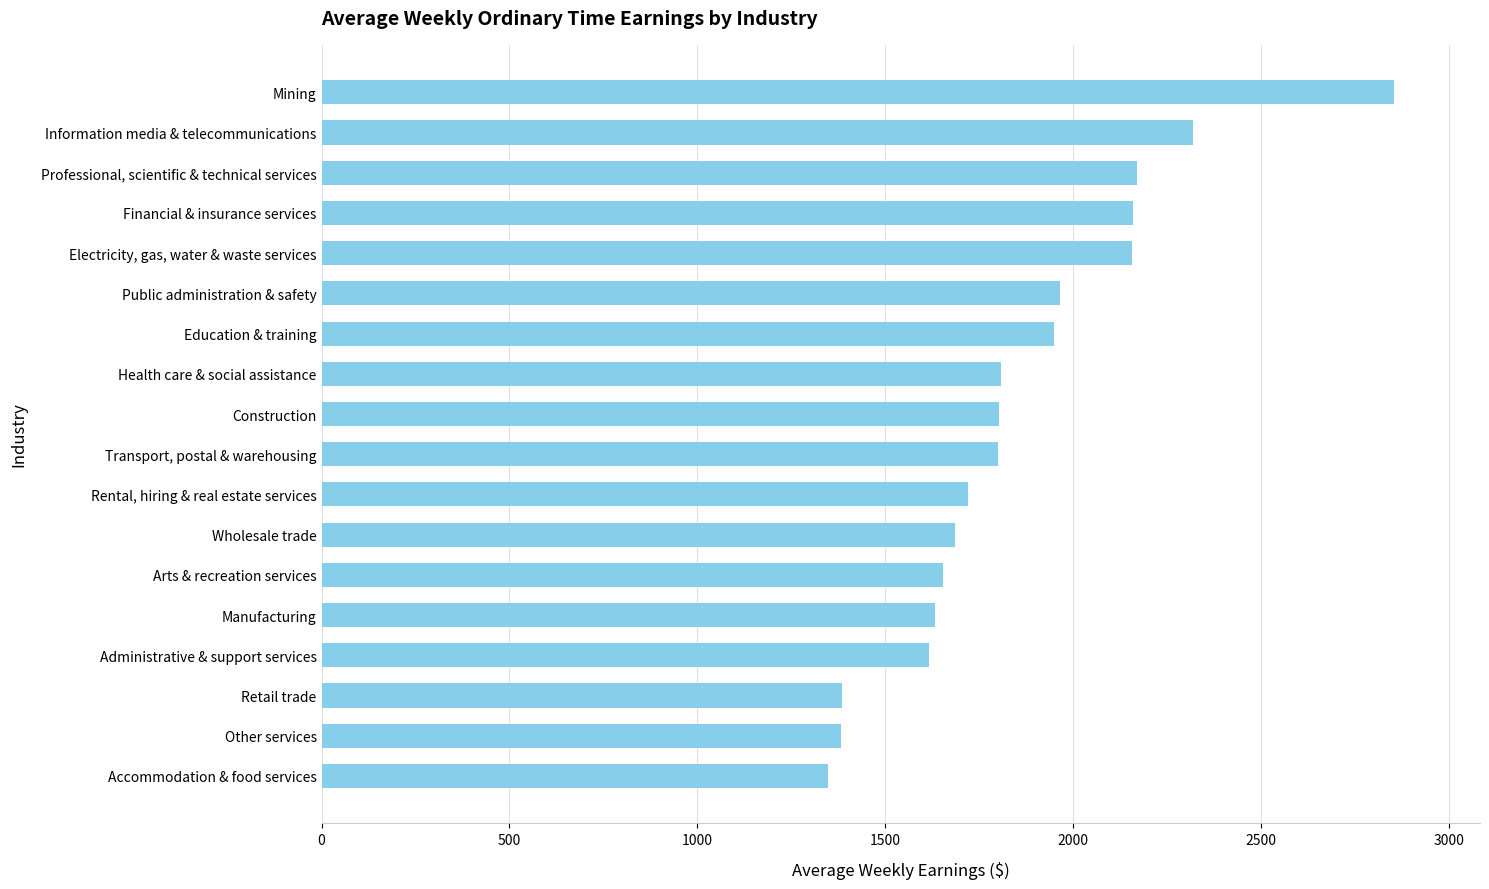

What is the approximate value at Arts & recreation services?

1653.3